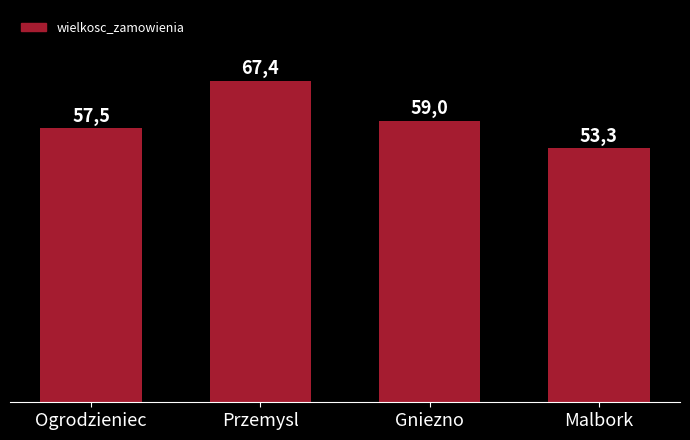

What is the change in value from Przemysl to Gniezno?

-8.4